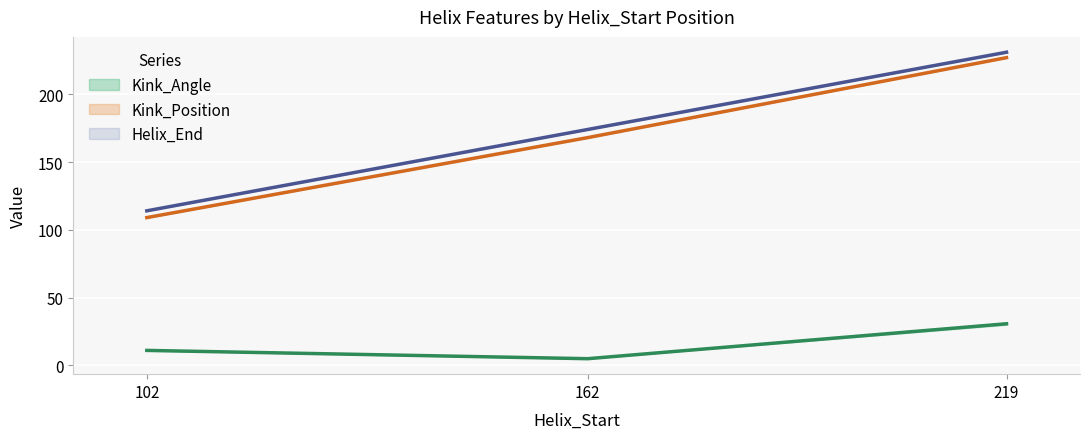

Which series has the largest range (max minus min)?

Kink_Position